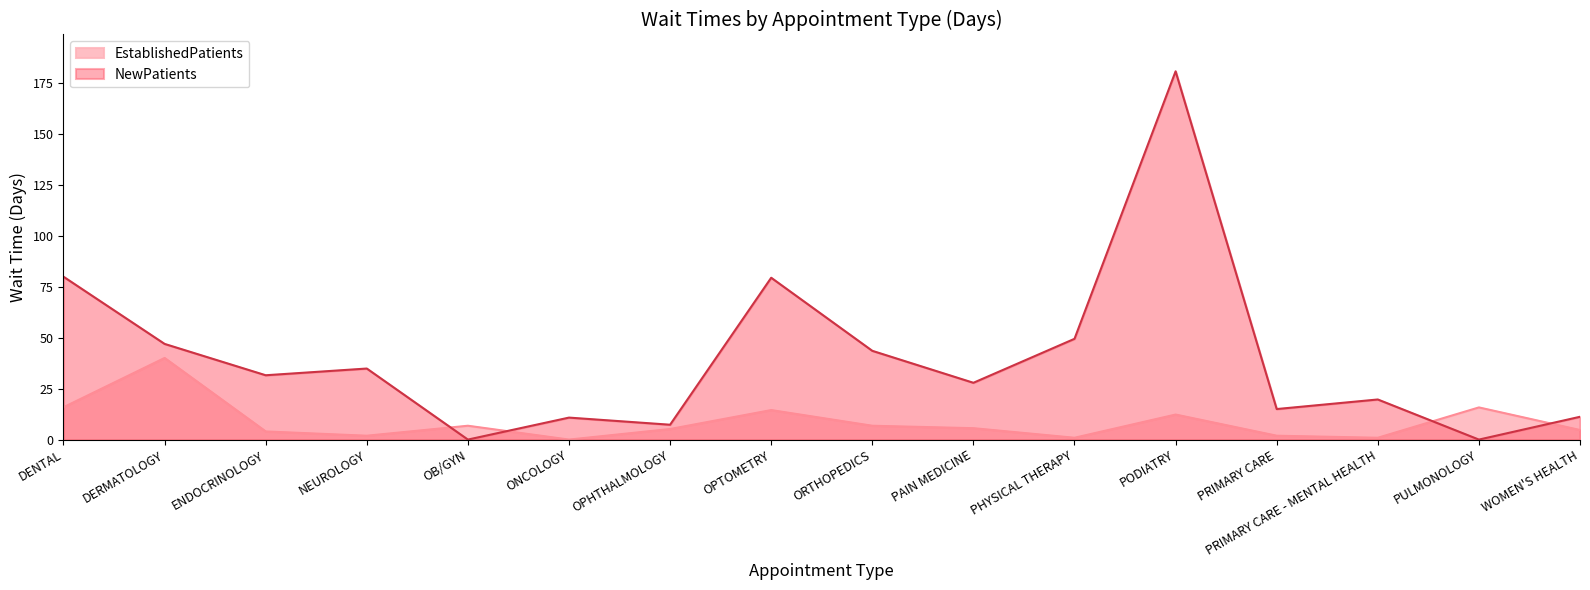

Which series has the widest spread of values?

NewPatients